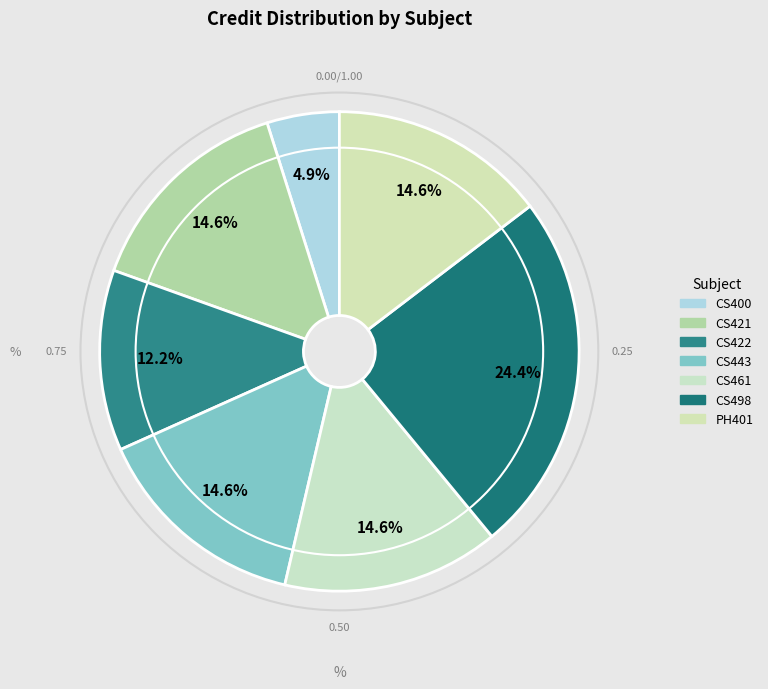

Count the number of slices in the pie.

7